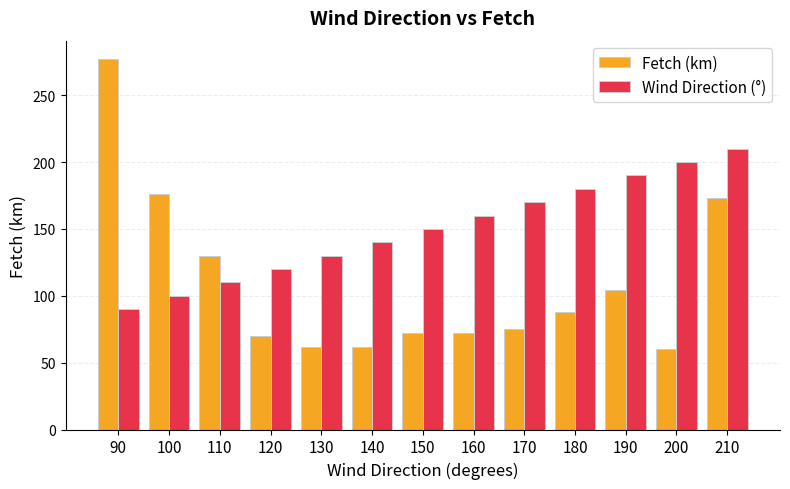

How many data points in Fetch (km) are less than 75?

6